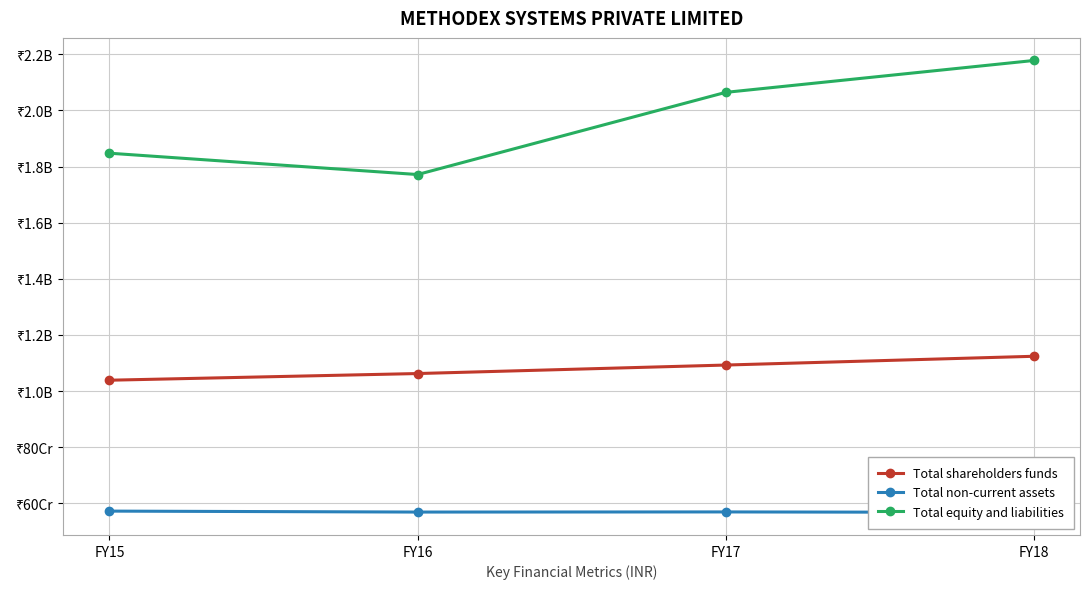

How many Total non-current assets values are between 568608152 and 572006594?

3